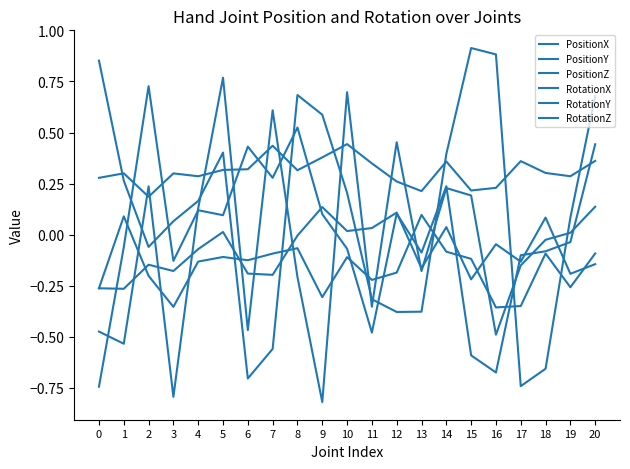

At which label does RotationZ reach its peak?

5